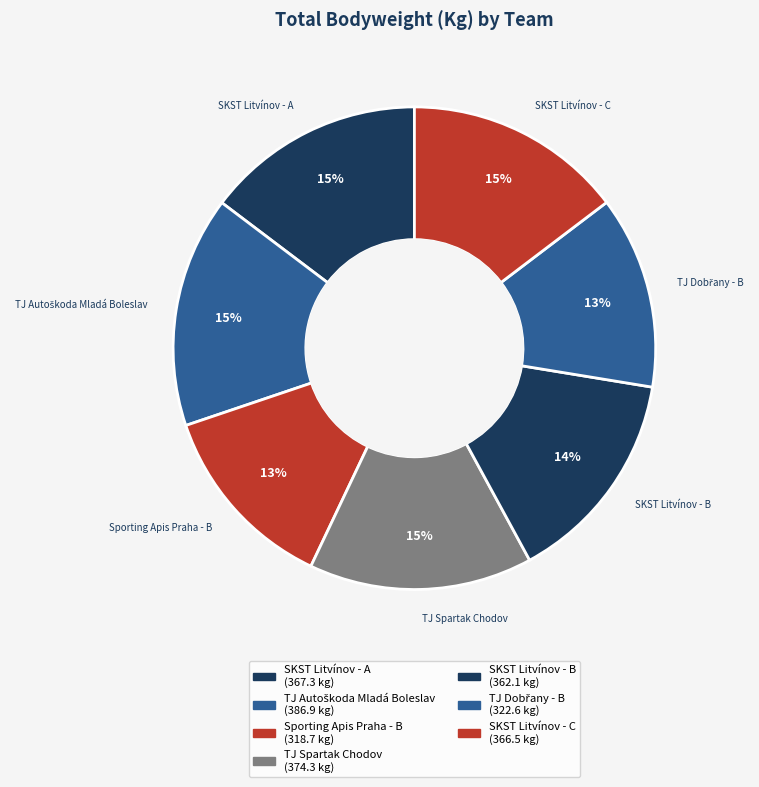

Combined, do TJ Spartak Chodov and TJ Dobřany - B account for over 50%?

No